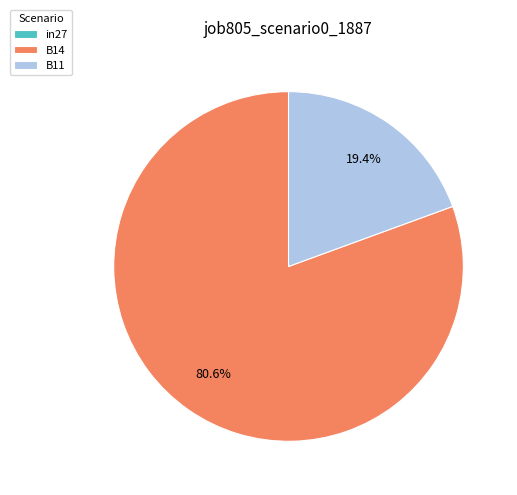

Is the sum of B14 and B11 greater than half?

Yes